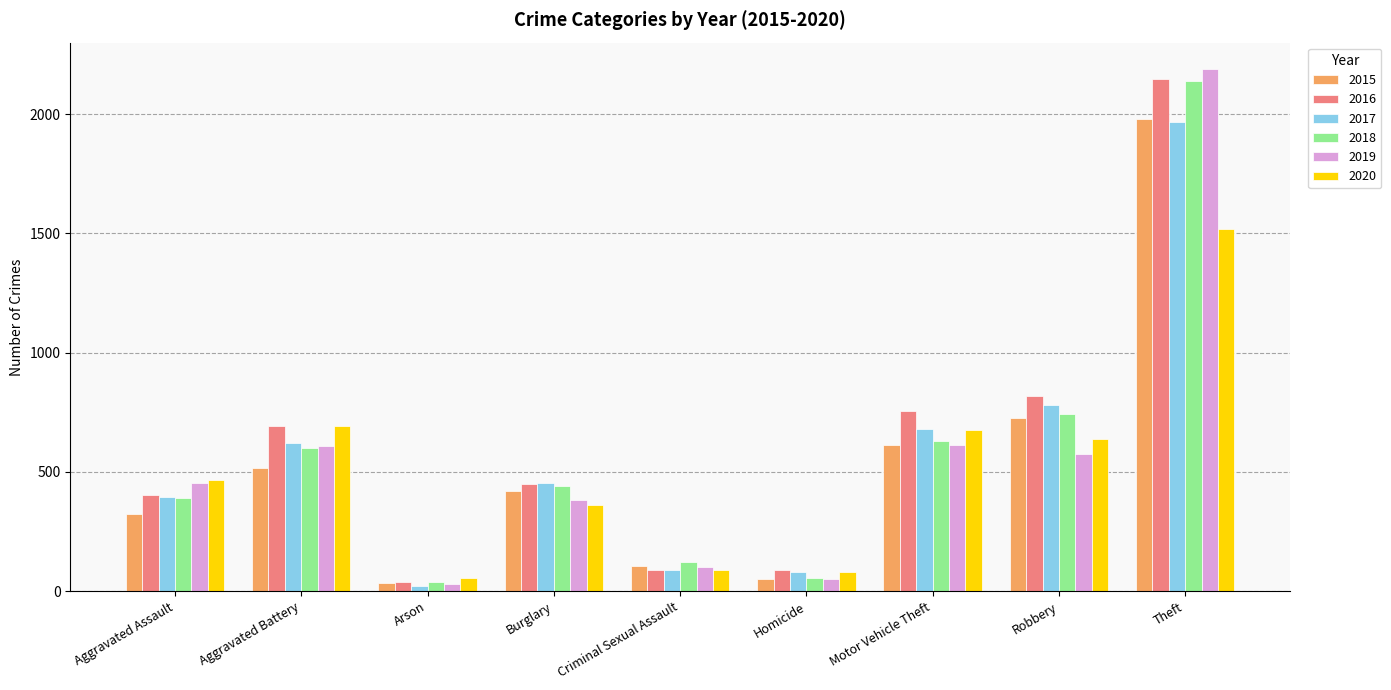

What is the smallest value displayed?

23